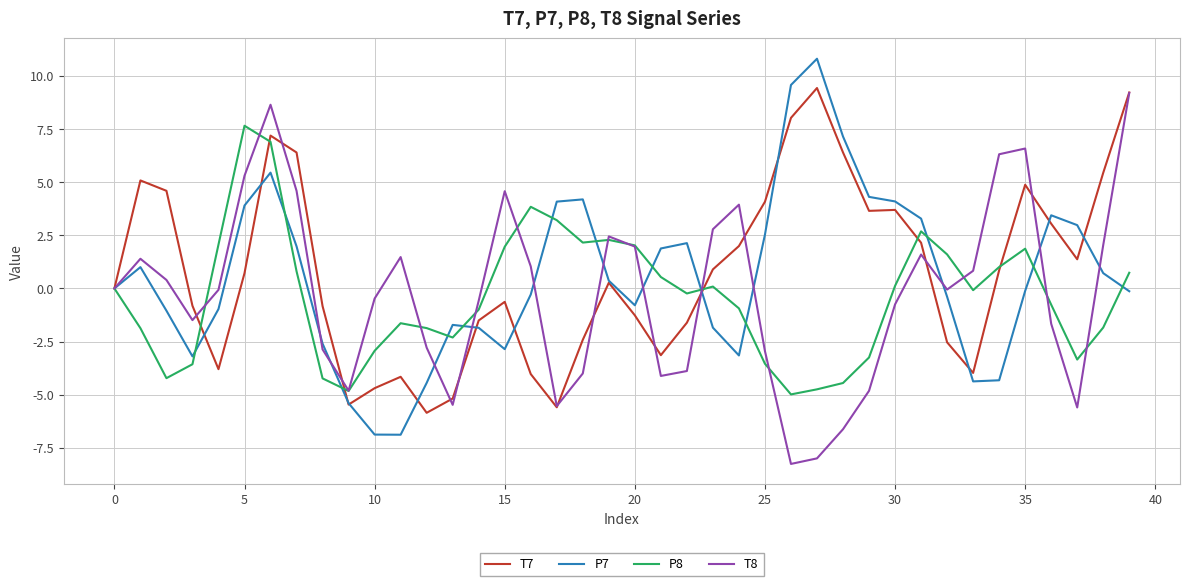

What is the lowest value of the T7 series?

-5.9